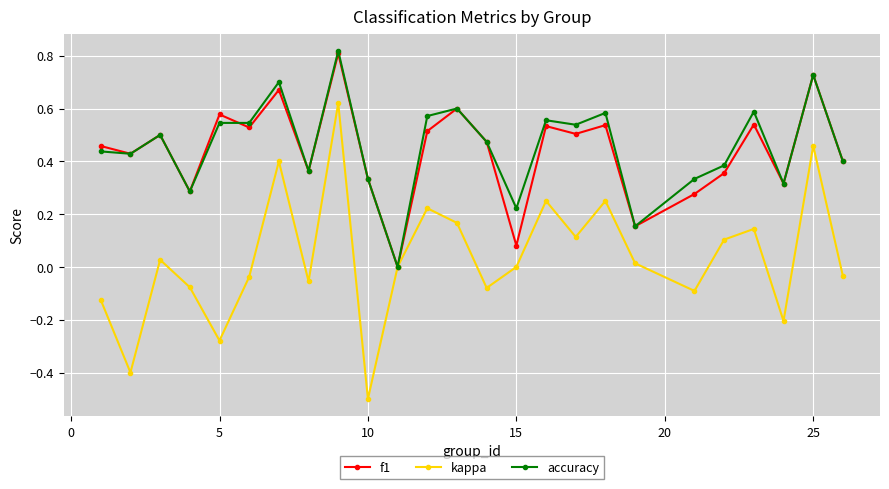

True or false: f1 has more than 0 interior local peaks.

True